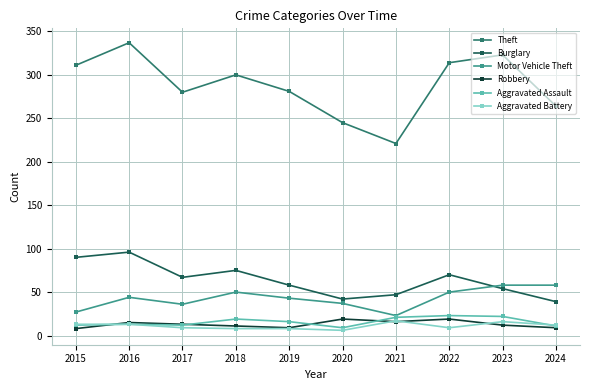

What is the spread (max minus min) of values at 2018?

292